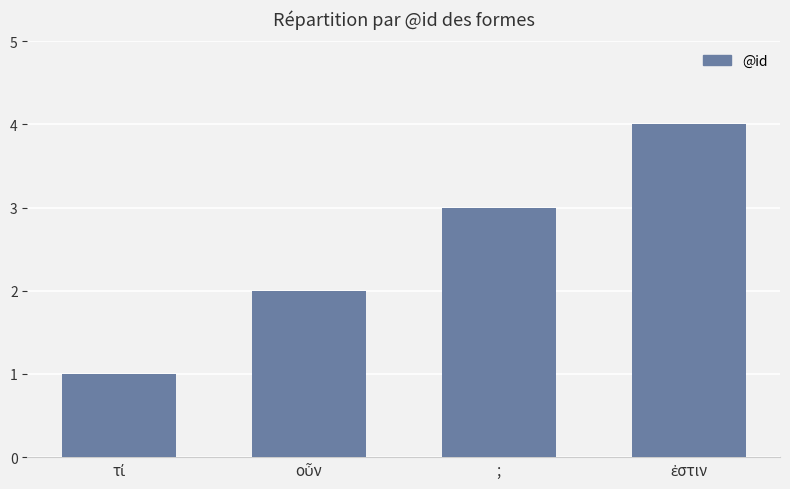

What is the minimum value shown in the chart?

1